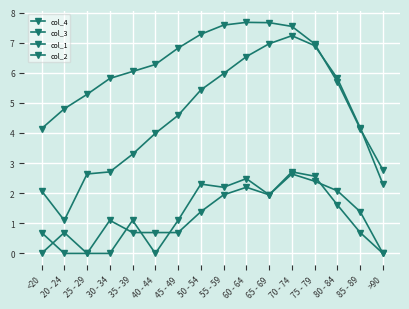

Where is the first local minimum for col_4?

20 - 24